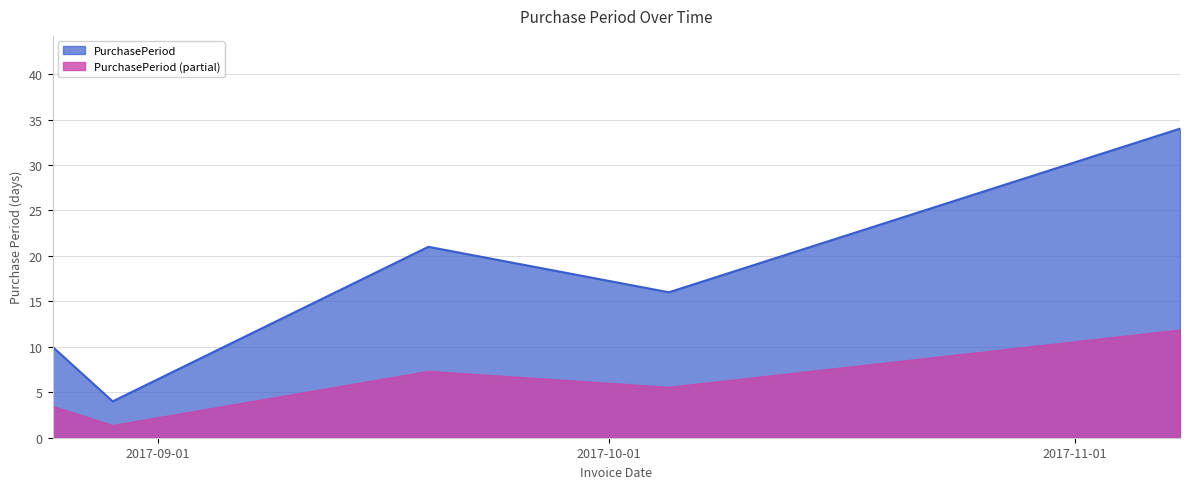

Reading left to right, extract all data points from this chart.

2017-08-25=10	2017-08-29=4	2017-09-19=21	2017-10-05=16	2017-11-08=34